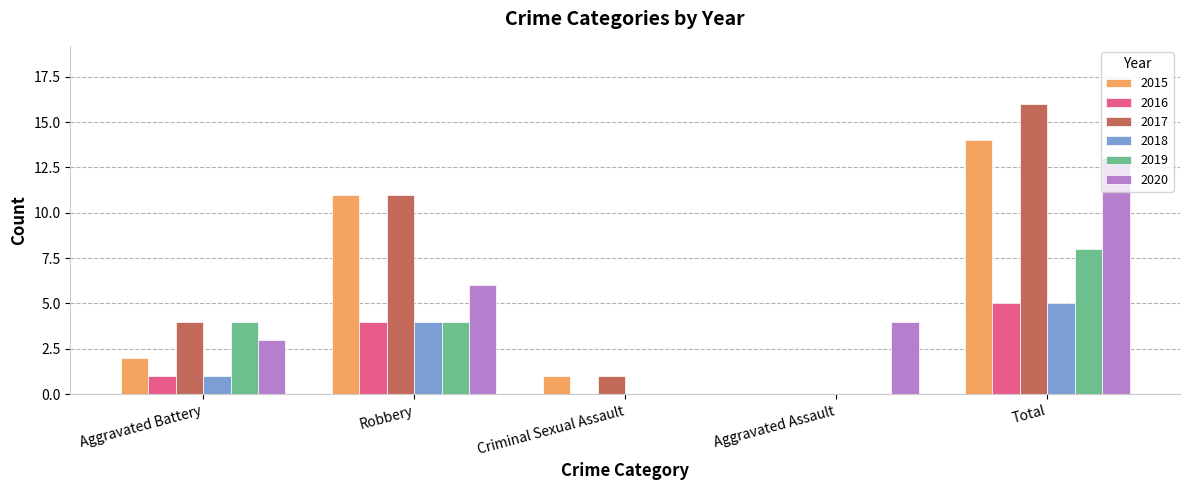

What are all the series names shown in the legend?

2015, 2016, 2017, 2018, 2019, 2020